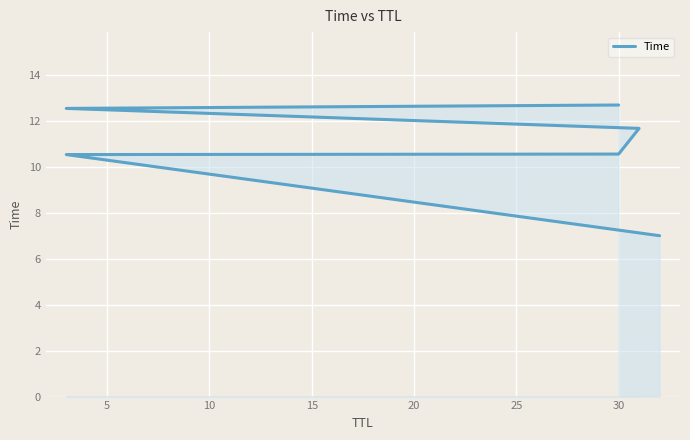

How many data points does each series have?

6